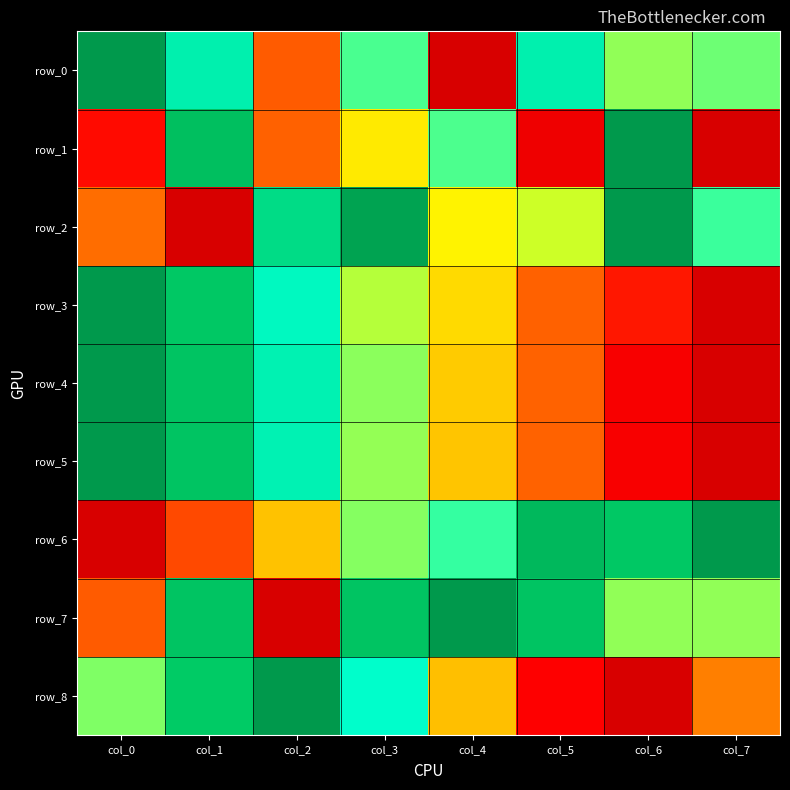

Which series has the largest range (max minus min)?

row_0